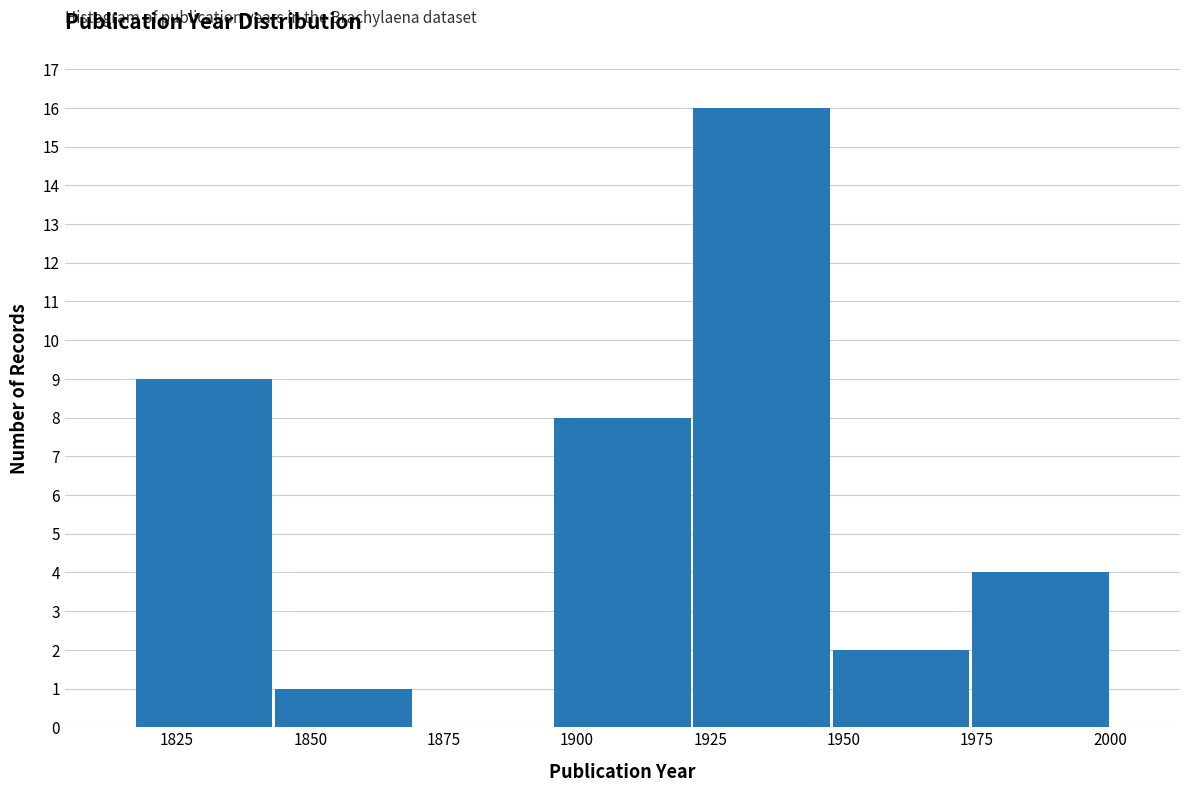

Over which range of the x-axis is the bar tallest?

1920 to 1950